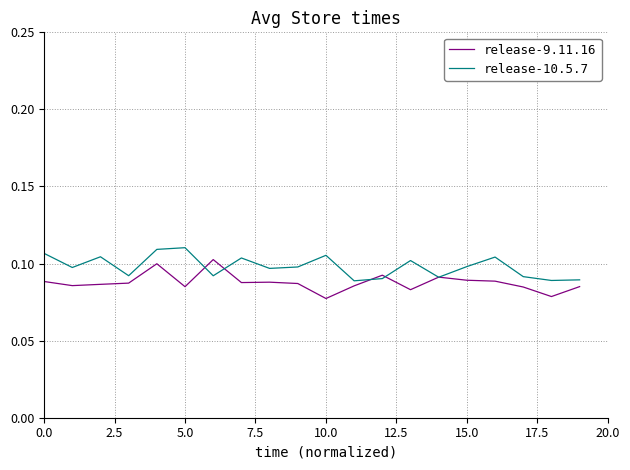

Which series has the largest total across all categories?

release-10.5.7